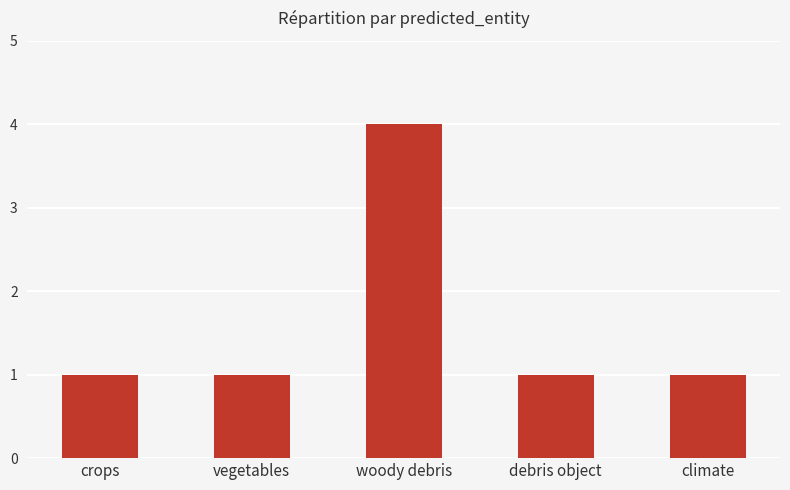

Are the bars grouped side by side (vs. stacked)?

No